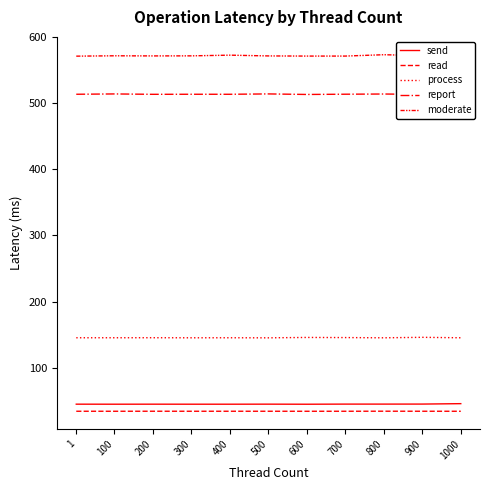

At which category does the chart reach its peak across all series?

800